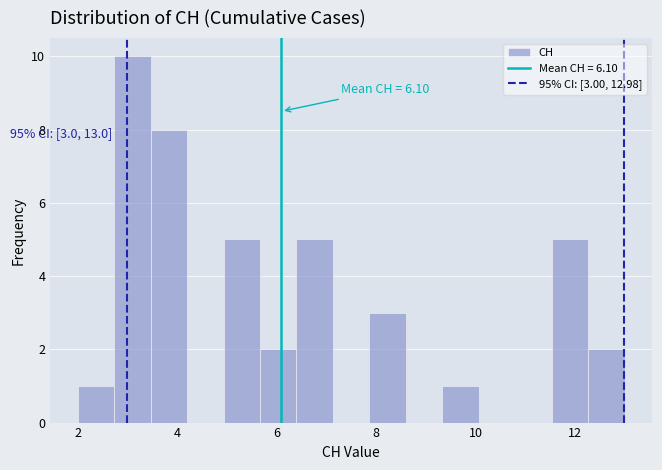

Read against the x-axis, roughly where is the centre of the tallest bar?

3.2